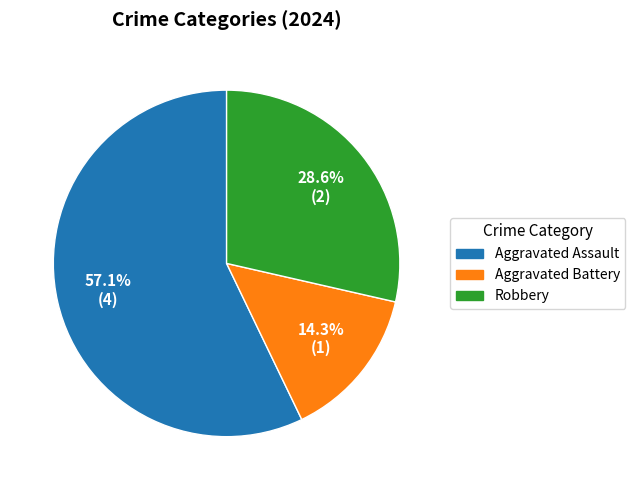

Count the number of slices in the pie.

3